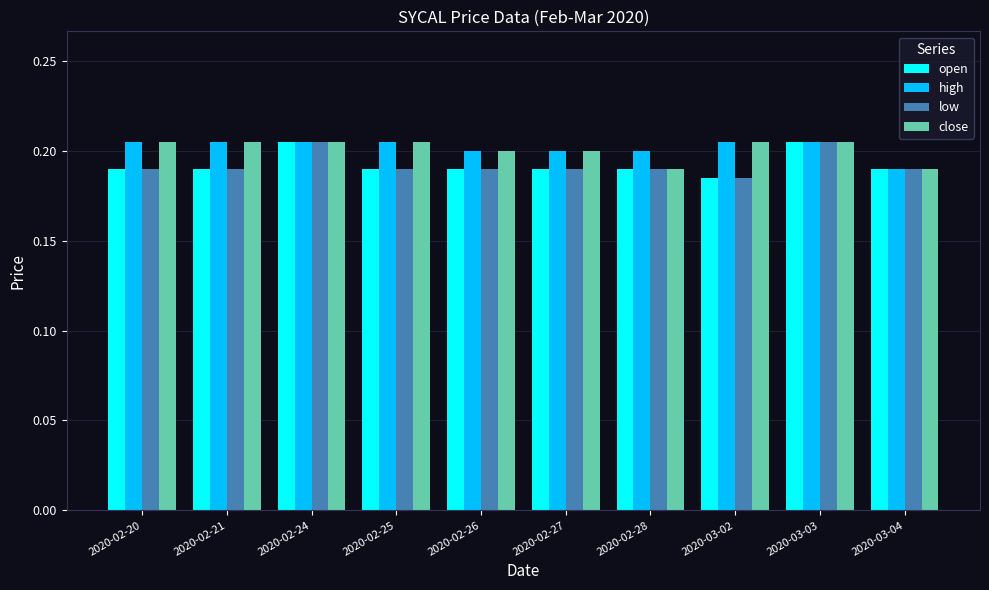

Is it true that low equals 0.2 at 2020-03-04?

True